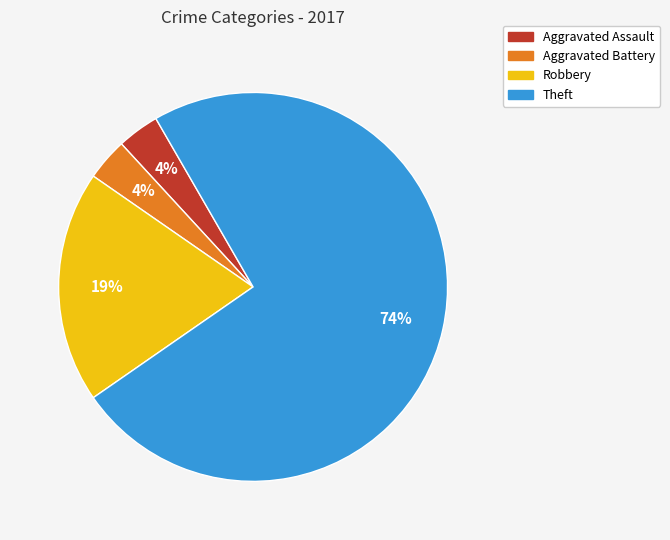

Is the sum of Aggravated Assault and Aggravated Battery greater than half?

No